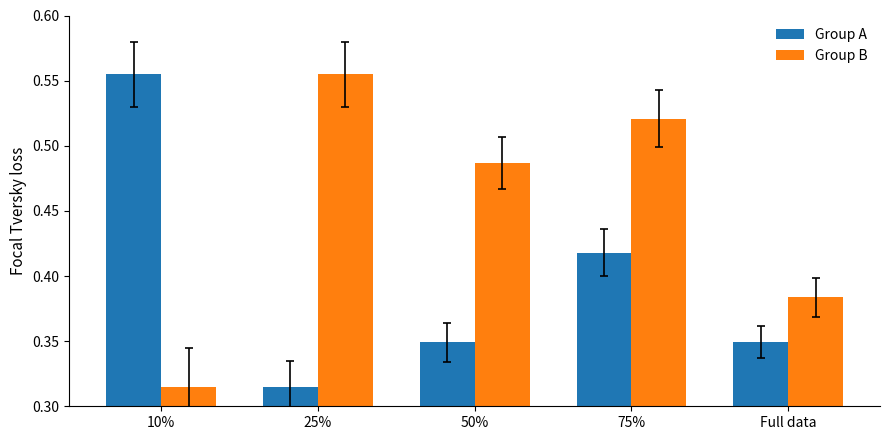

What position from the left is 75%?

4